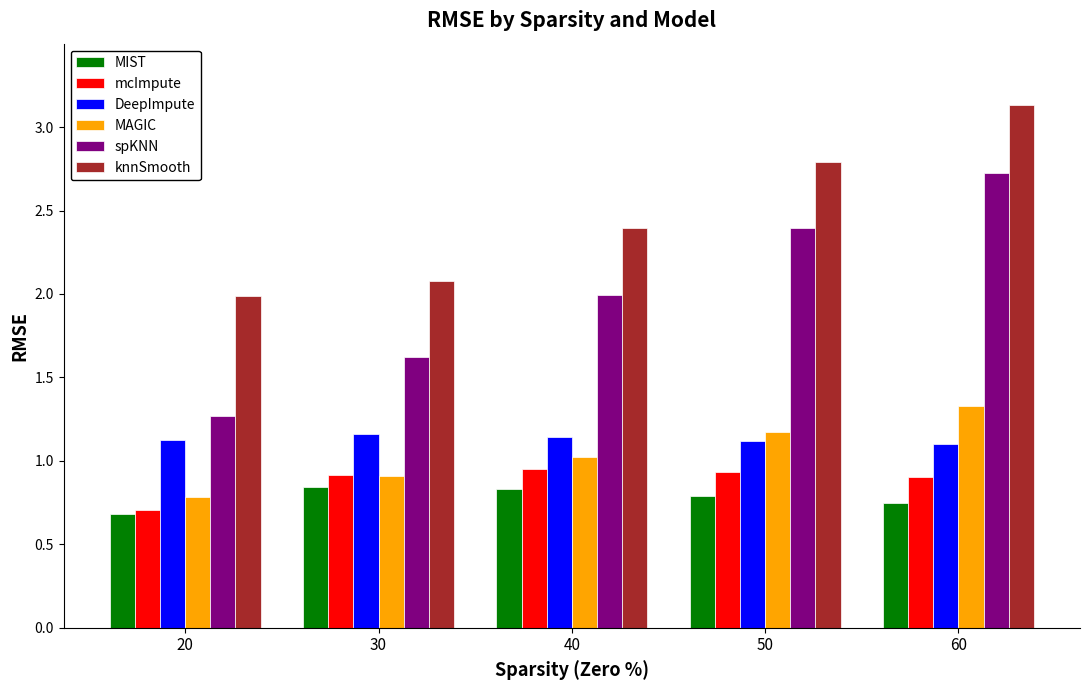

What is the minimum value for spKNN?

1.3